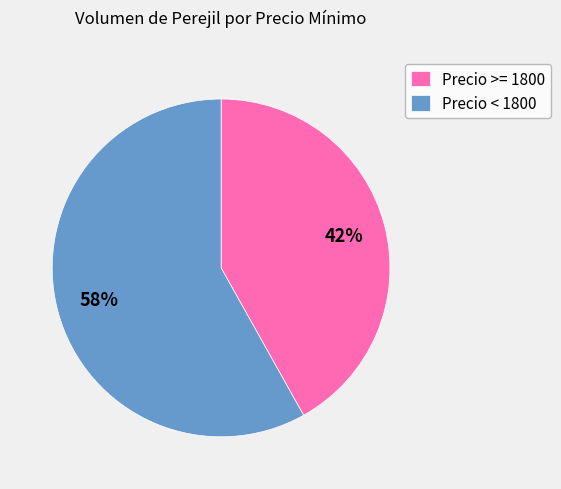

Rank the categories by value from lowest to highest.

Precio >= 1800, Precio < 1800